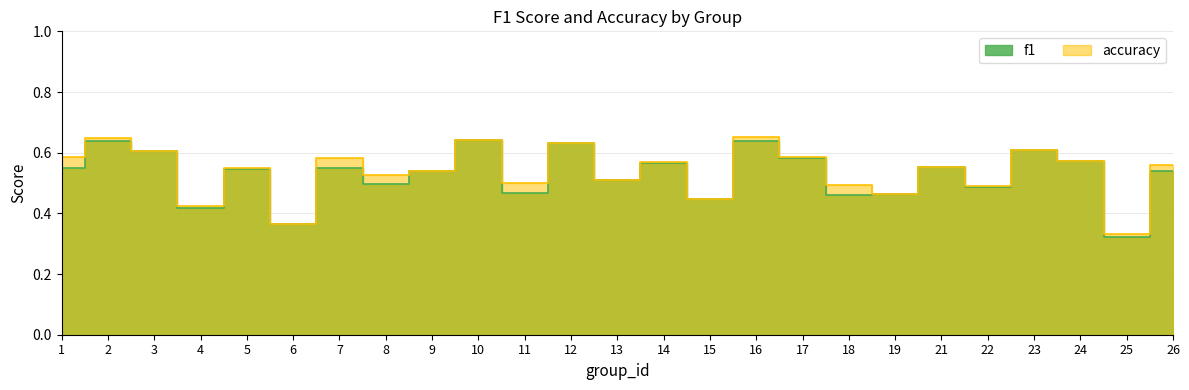

Is the value of f1 at 26 greater than the value of accuracy at 5?

No